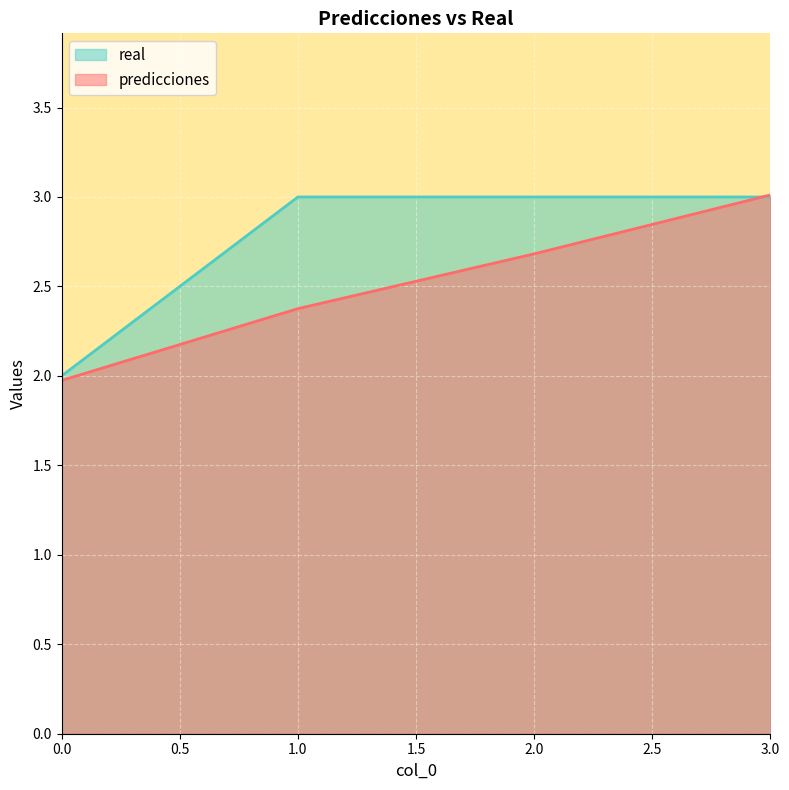

Reading right to left, transcribe all the data shown in this chart.

predicciones: 3.0=3.0	2.0=2.7	1.0=2.4	0.0=2.0
real: 3.0=3.0	2.0=3.0	1.0=3.0	0.0=2.0